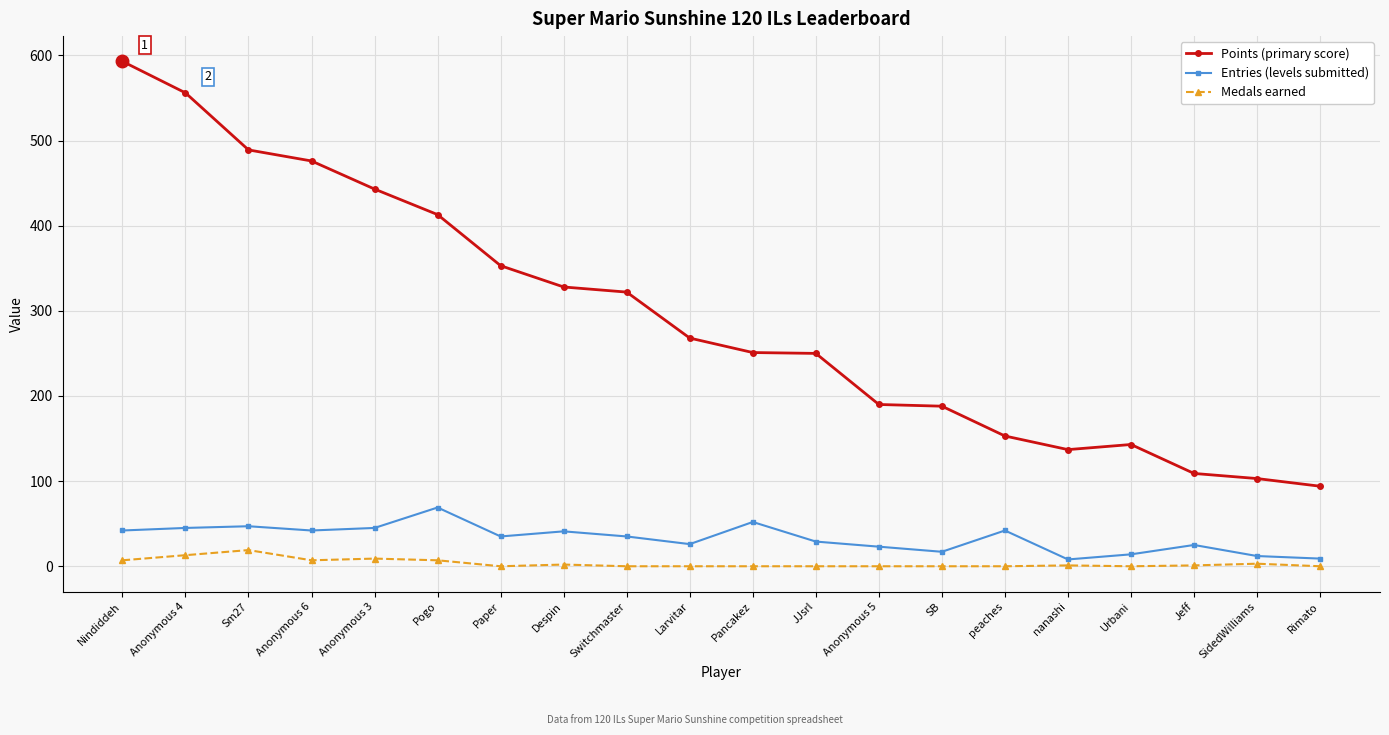

The value of Points (primary score) at Paper is 353. True or false?

True